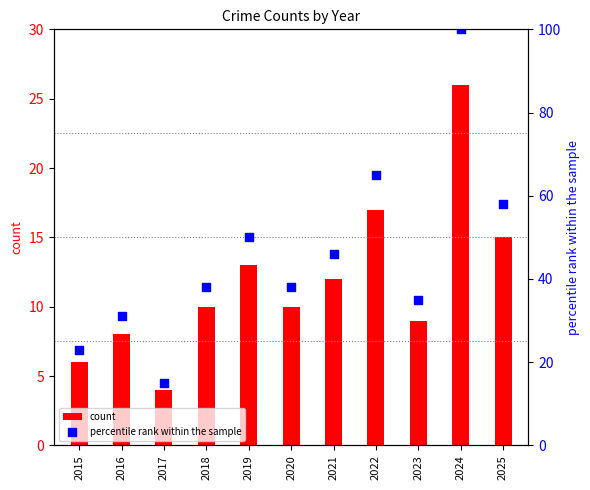

At how many categories does at least one series exceed 31?

8